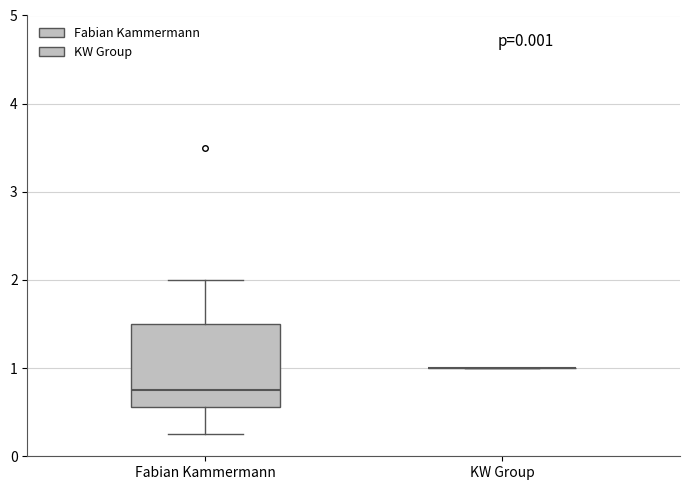

Comparing the boxes themselves (not the whiskers), which one is the tallest?

Fabian Kammermann